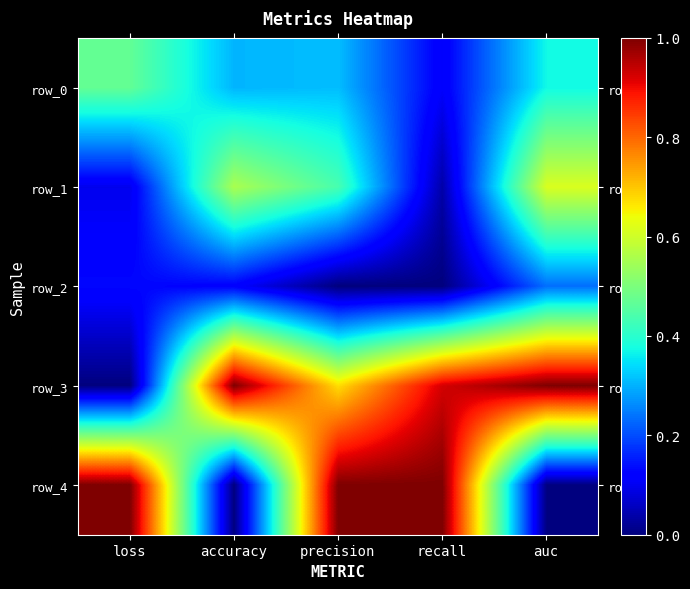

True or false: row_0 has a value of 0.4 at auc.

True